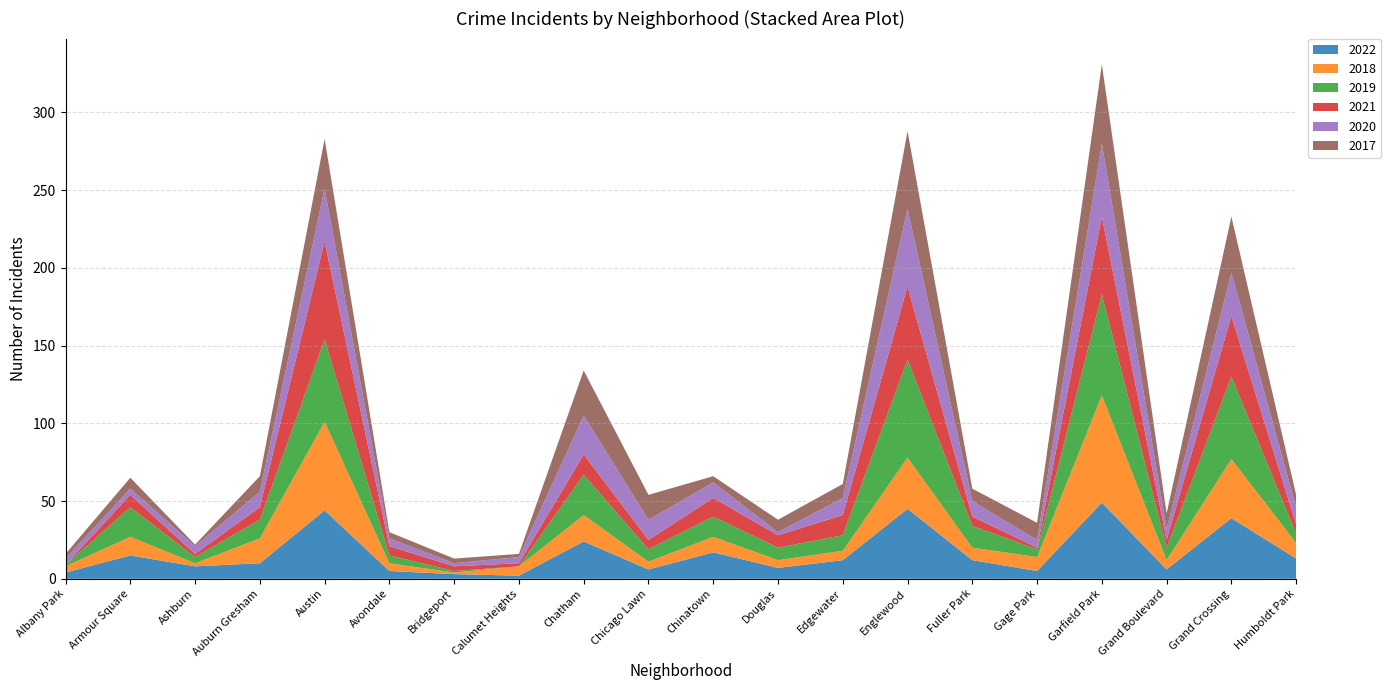

Reading left to right, what are all the values shown in this chart?

2022: Albany Park=4	Armour Square=15	Ashburn=8	Auburn Gresham=10	Austin=44	Avondale=5	Bridgeport=3	Calumet Heights=2	Chatham=24	Chicago Lawn=6	Chinatown=17	Douglas=7	Edgewater=12	Englewood=45	Fuller Park=12	Gage Park=5	Garfield Park=49	Grand Boulevard=6	Grand Crossing=39	Humboldt Park=13
2018: Albany Park=4	Armour Square=12	Ashburn=2	Auburn Gresham=16	Austin=57	Avondale=5	Bridgeport=1	Calumet Heights=6	Chatham=17	Chicago Lawn=5	Chinatown=10	Douglas=5	Edgewater=6	Englewood=33	Fuller Park=8	Gage Park=9	Garfield Park=69	Grand Boulevard=6	Grand Crossing=38	Humboldt Park=10
2019: Albany Park=1	Armour Square=19	Ashburn=4	Auburn Gresham=12	Austin=53	Avondale=5	Bridgeport=1	Calumet Heights=0	Chatham=26	Chicago Lawn=8	Chinatown=13	Douglas=8	Edgewater=10	Englewood=63	Fuller Park=14	Gage Park=5	Garfield Park=65	Grand Boulevard=8	Grand Crossing=53	Humboldt Park=6
2021: Albany Park=0	Armour Square=8	Ashburn=2	Auburn Gresham=8	Austin=63	Avondale=6	Bridgeport=3	Calumet Heights=2	Chatham=13	Chicago Lawn=6	Chinatown=12	Douglas=8	Edgewater=13	Englewood=47	Fuller Park=6	Gage Park=1	Garfield Park=50	Grand Boulevard=5	Grand Crossing=39	Humboldt Park=6
2020: Albany Park=4	Armour Square=4	Ashburn=5	Auburn Gresham=10	Austin=34	Avondale=5	Bridgeport=2	Calumet Heights=4	Chatham=25	Chicago Lawn=13	Chinatown=10	Douglas=2	Edgewater=11	Englewood=50	Fuller Park=10	Gage Park=5	Garfield Park=47	Grand Boulevard=7	Grand Crossing=28	Humboldt Park=11
2017: Albany Park=3	Armour Square=7	Ashburn=1	Auburn Gresham=10	Austin=32	Avondale=4	Bridgeport=3	Calumet Heights=2	Chatham=29	Chicago Lawn=16	Chinatown=4	Douglas=8	Edgewater=9	Englewood=50	Fuller Park=8	Gage Park=11	Garfield Park=51	Grand Boulevard=10	Grand Crossing=36	Humboldt Park=8